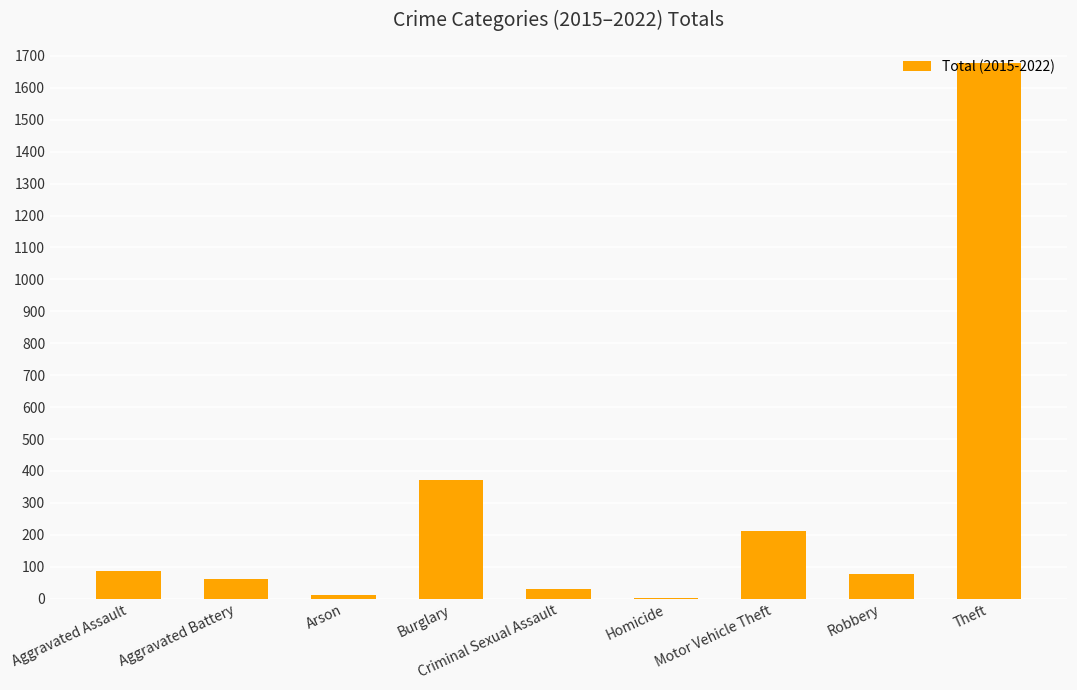

What is the sum of all values?

2537